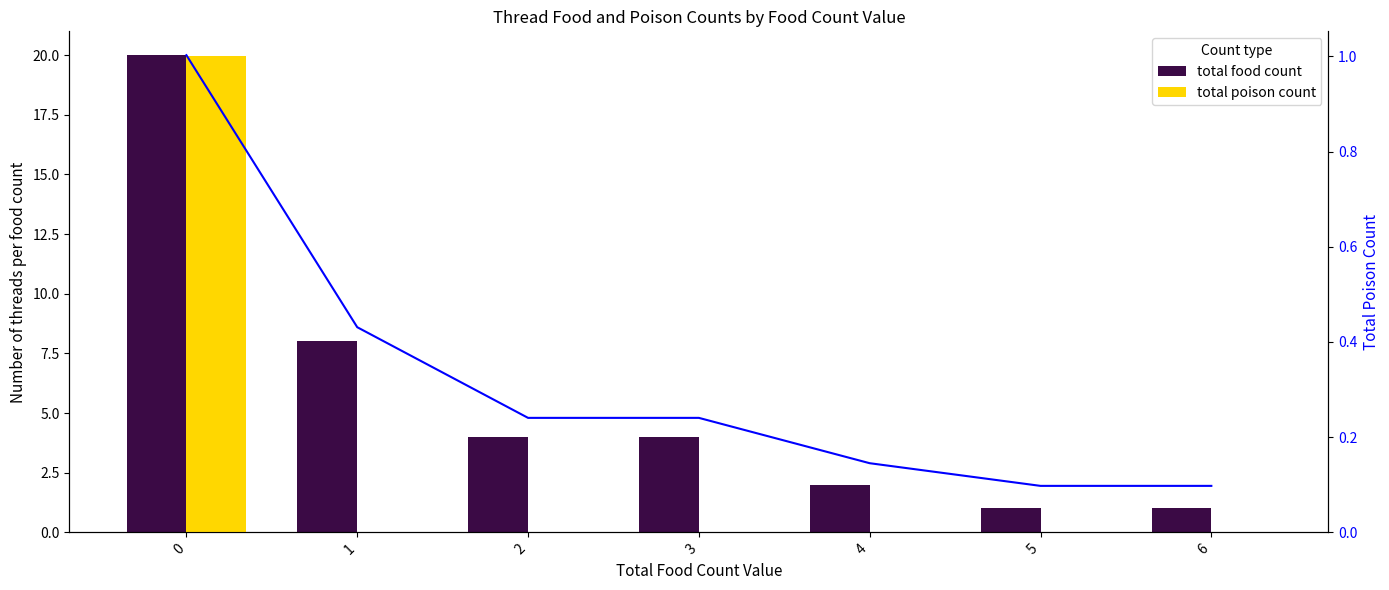

Rank the series by their average value, from highest to lowest.

total food count, total poison count